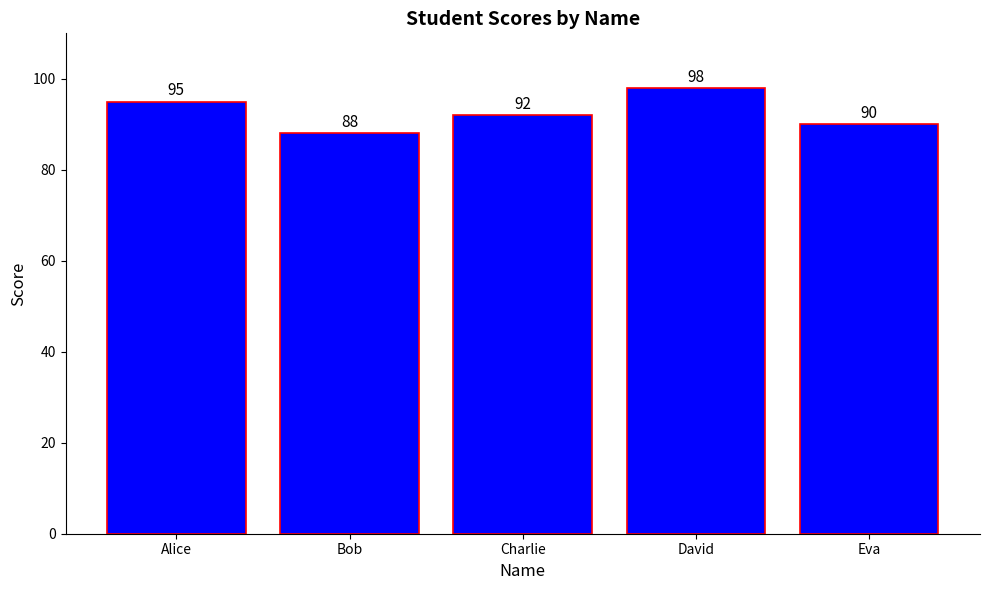

What is the value of the 5th bar from the left?

90